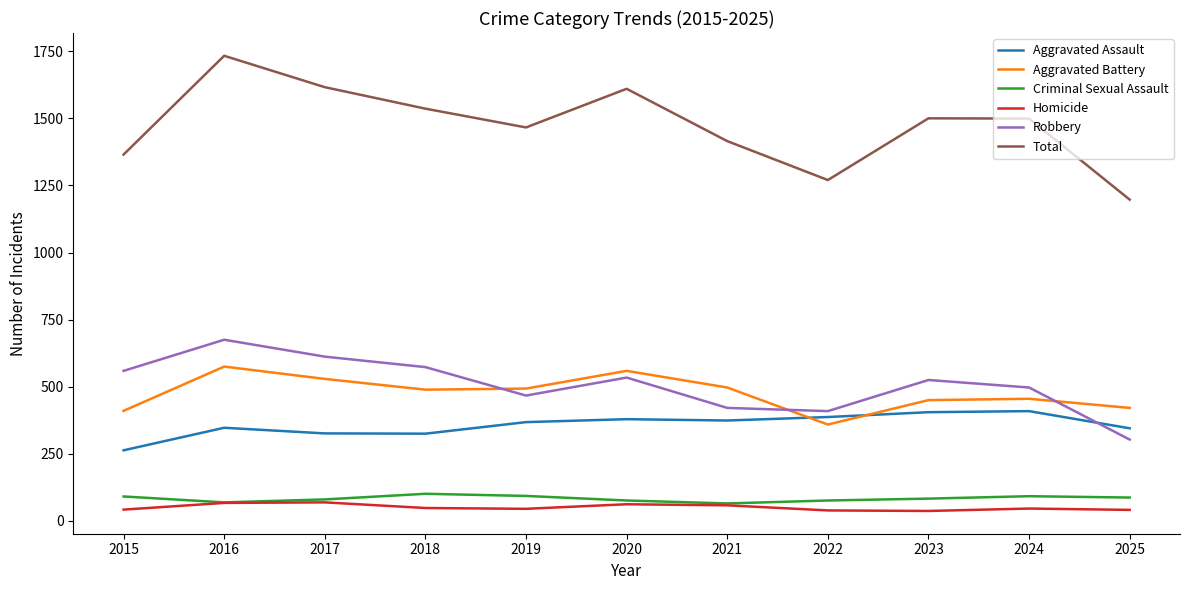

True or false: Total and Aggravated Assault intersect in this chart.

False